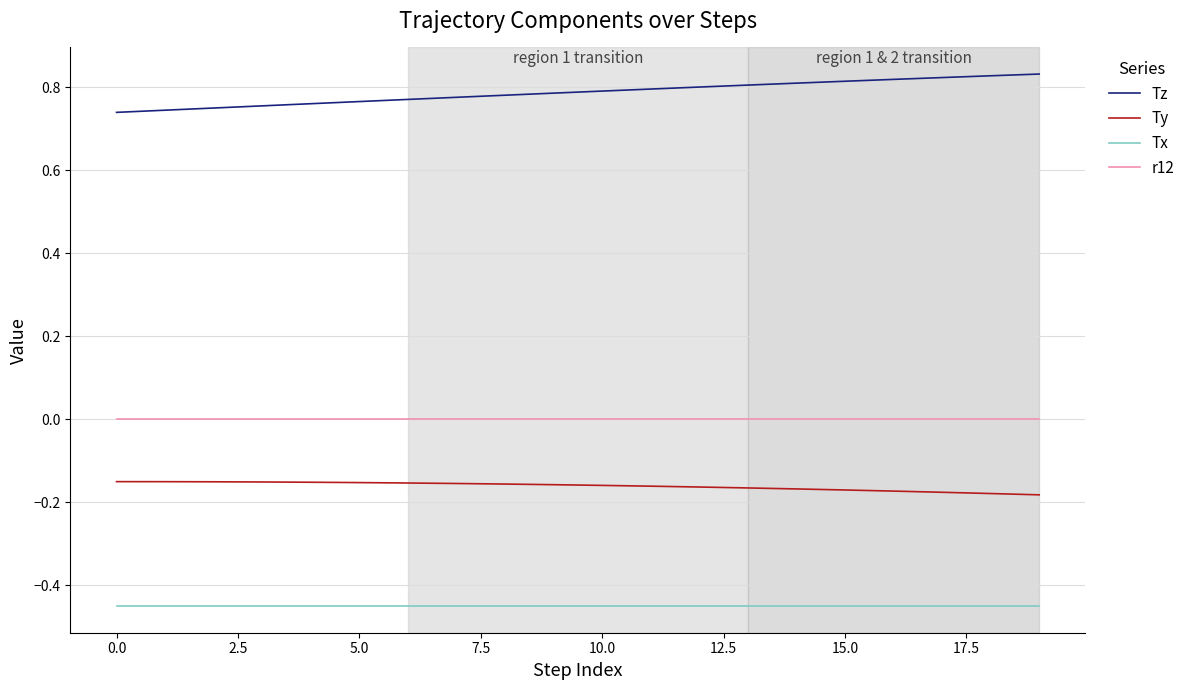

True or false: r12 and Tz intersect in this chart.

False